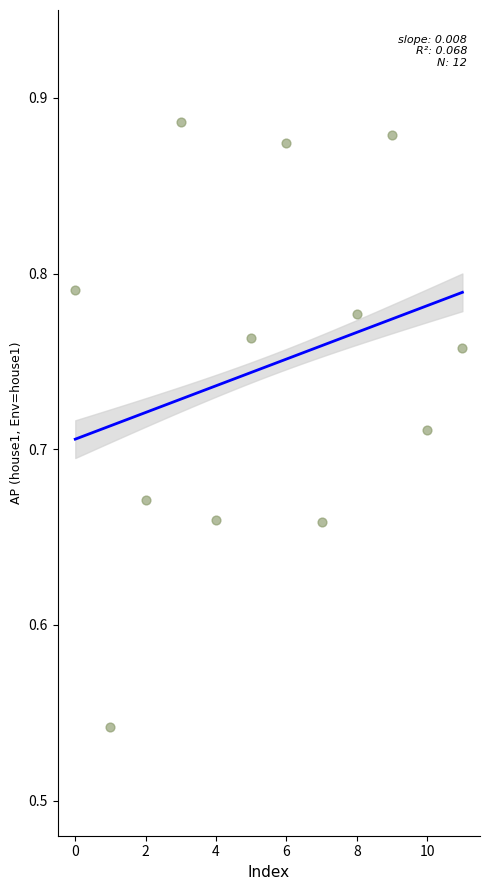

What is the range of Y values (max minus min)?

0.3